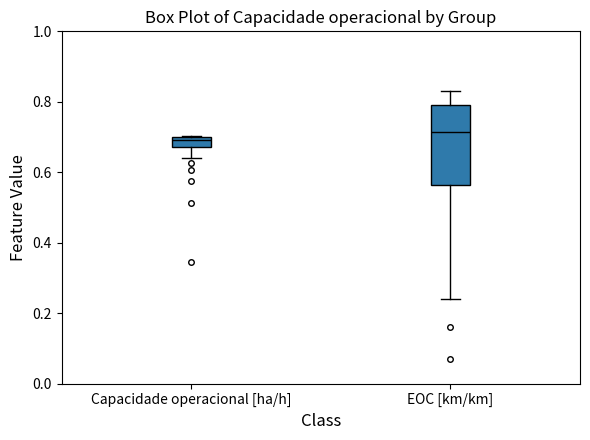

Which box is the tallest, from its lower edge to its upper edge?

EOC [km/km]